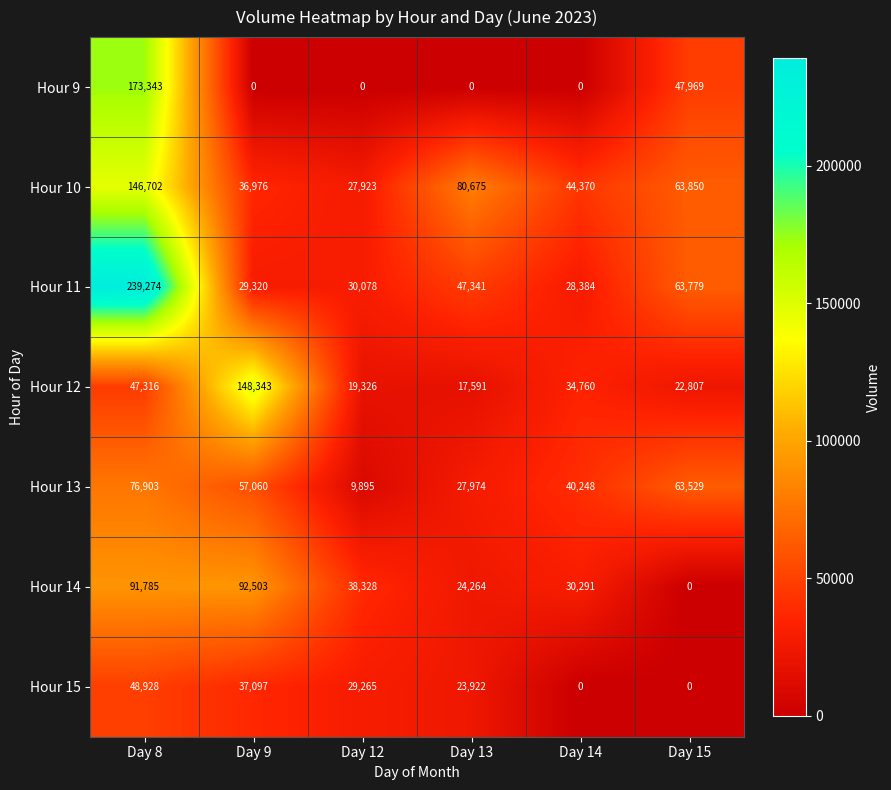

At which label does Hour 11 first exceed 47341?

Day 8